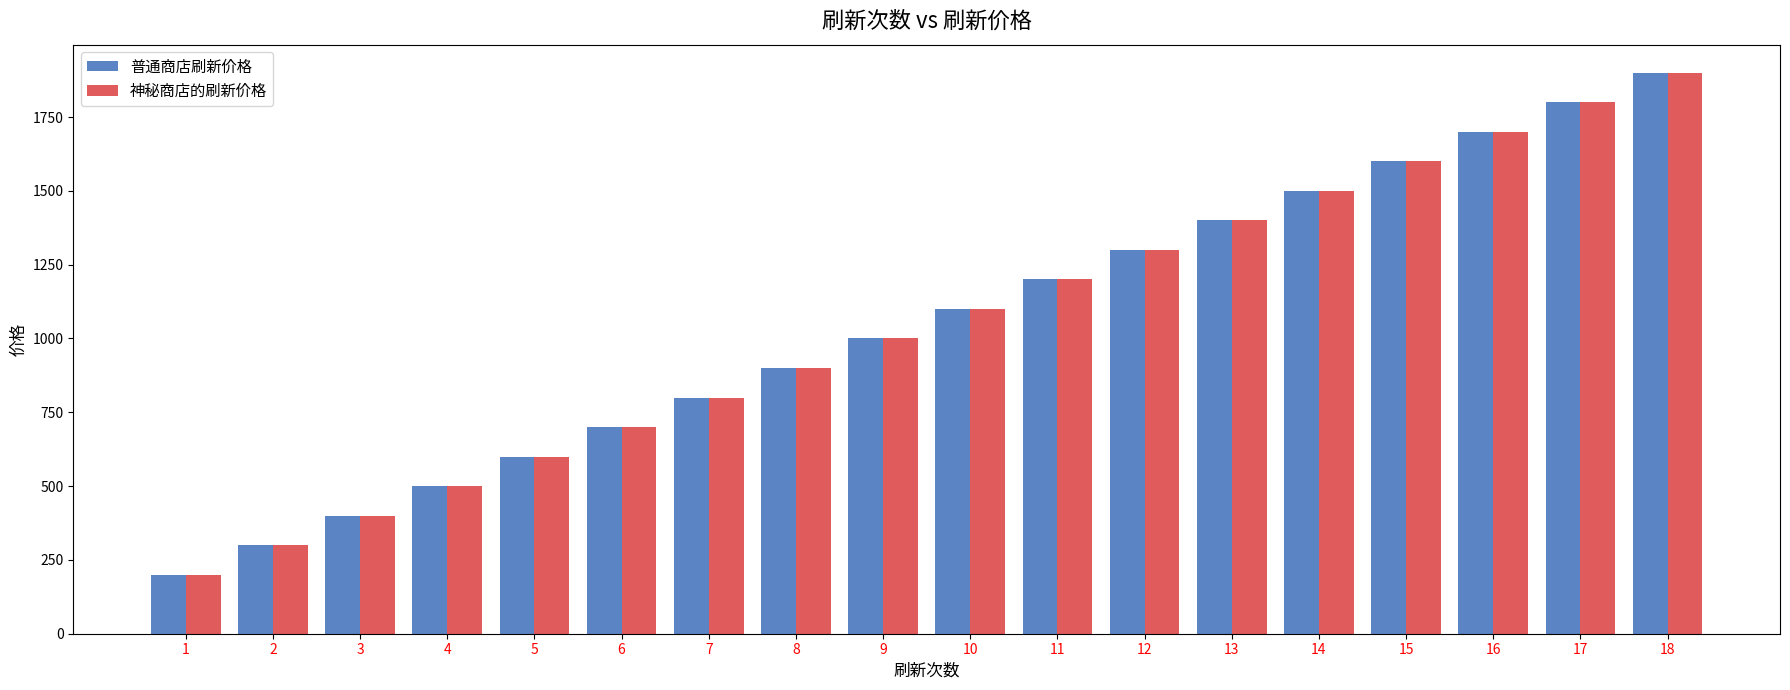

What is the average value of the 普通商店刷新价格 series?

1050